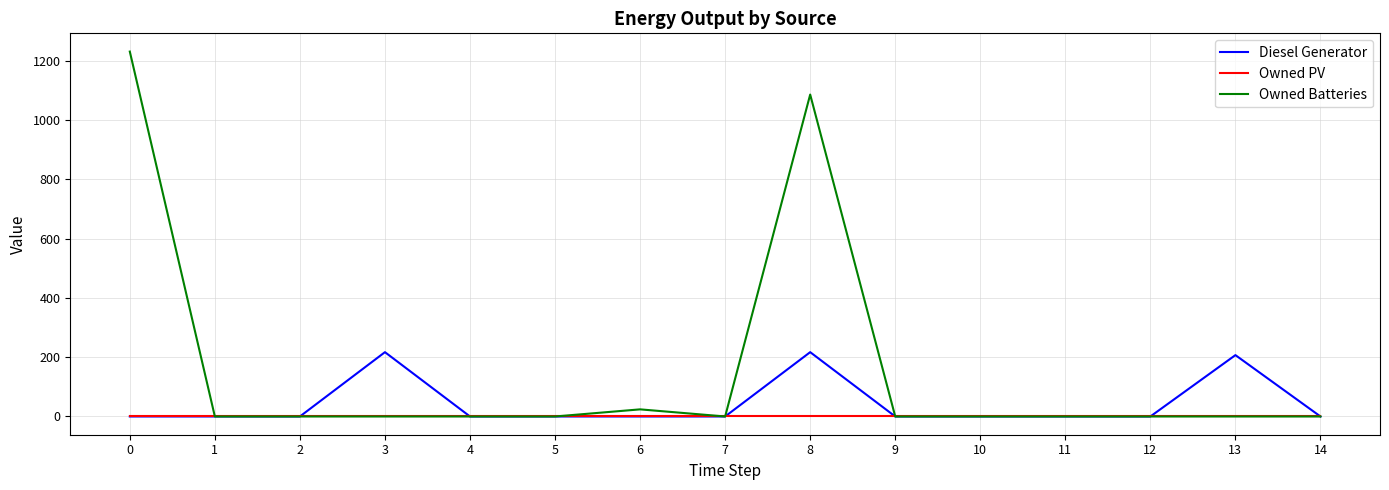

What is the maximum value for Diesel Generator?

217